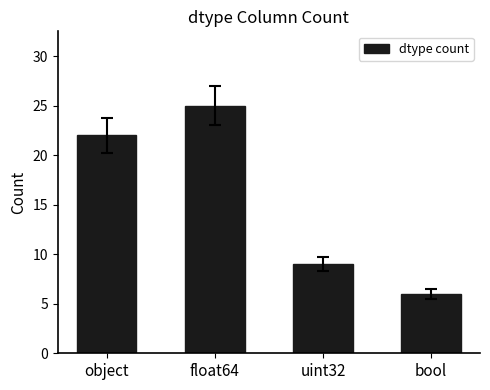

How many bars are there in total?

4